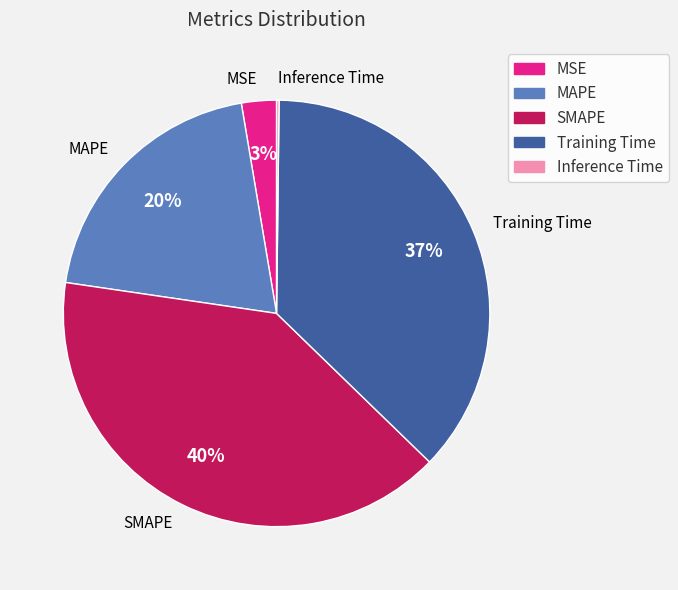

Does SMAPE account for over 50% of the chart?

No